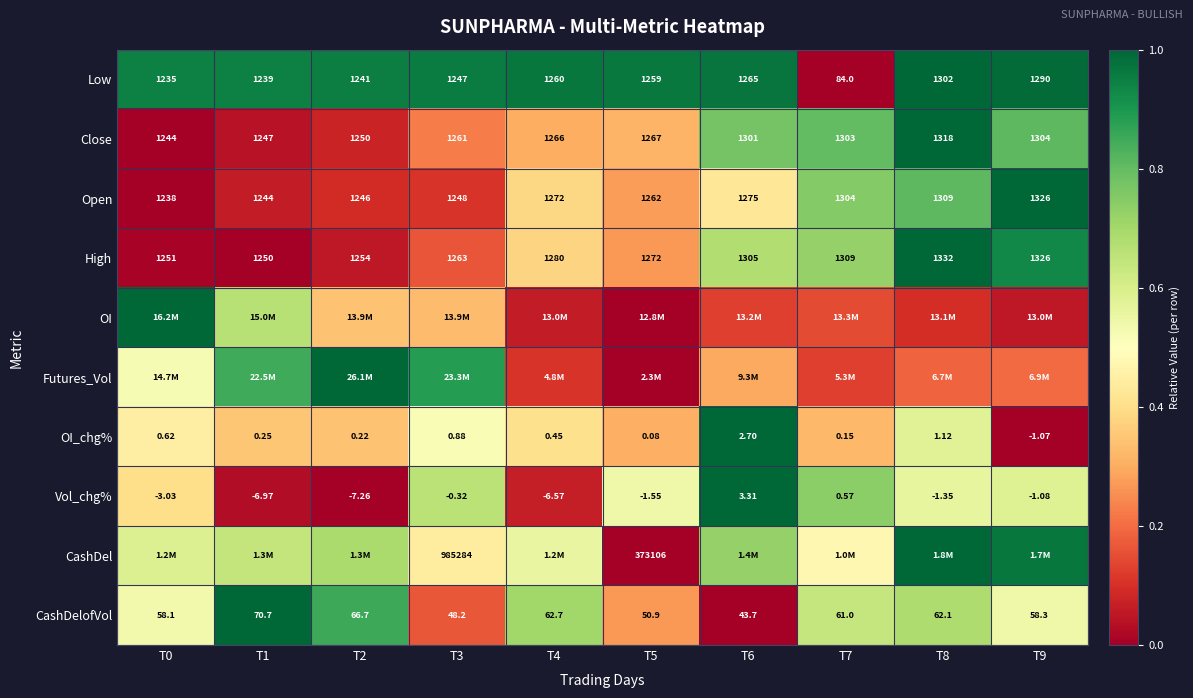

Rank the categories by Close value from lowest to highest.

T0, T1, T2, T3, T4, T5, T6, T7, T9, T8